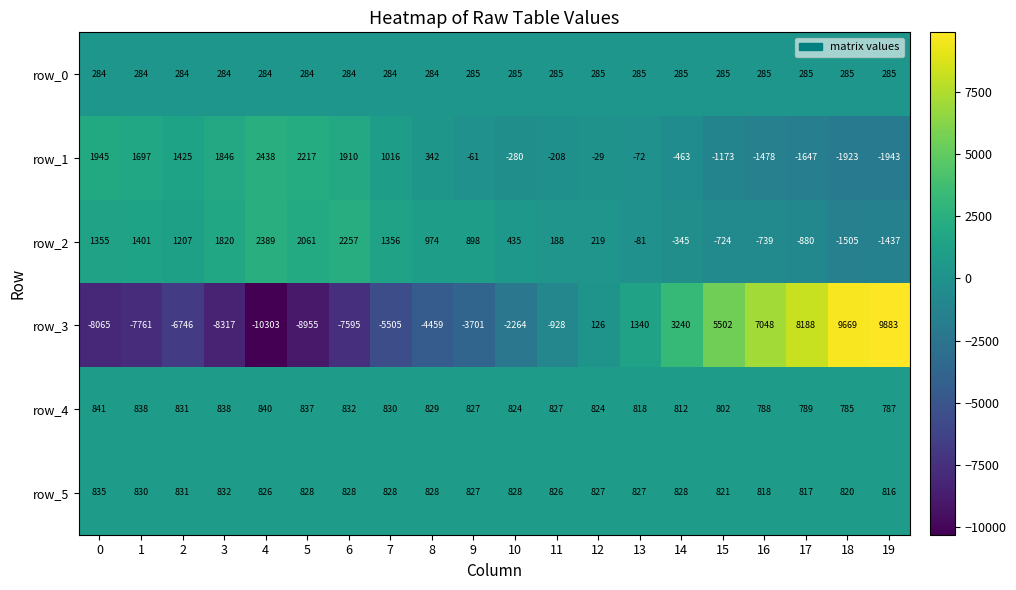

Which series has the widest spread of values?

row_3